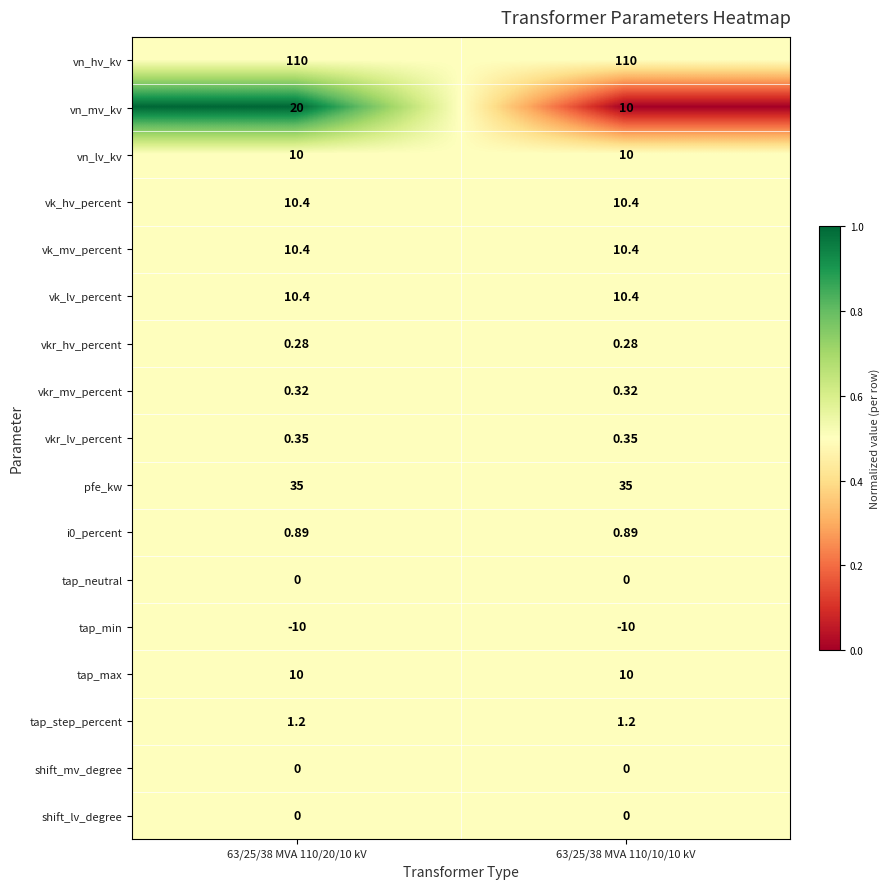

Count the number of data series in this chart.

17